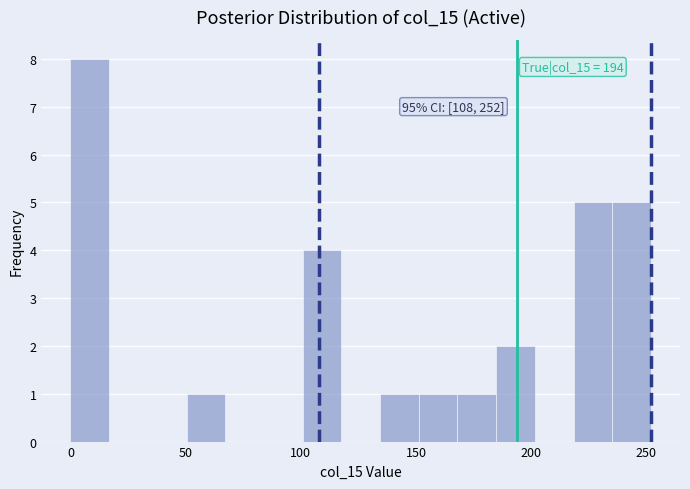

Around what value on the x-axis is the tallest bar? Give the approximate position of its centre, as read against the axis.

10